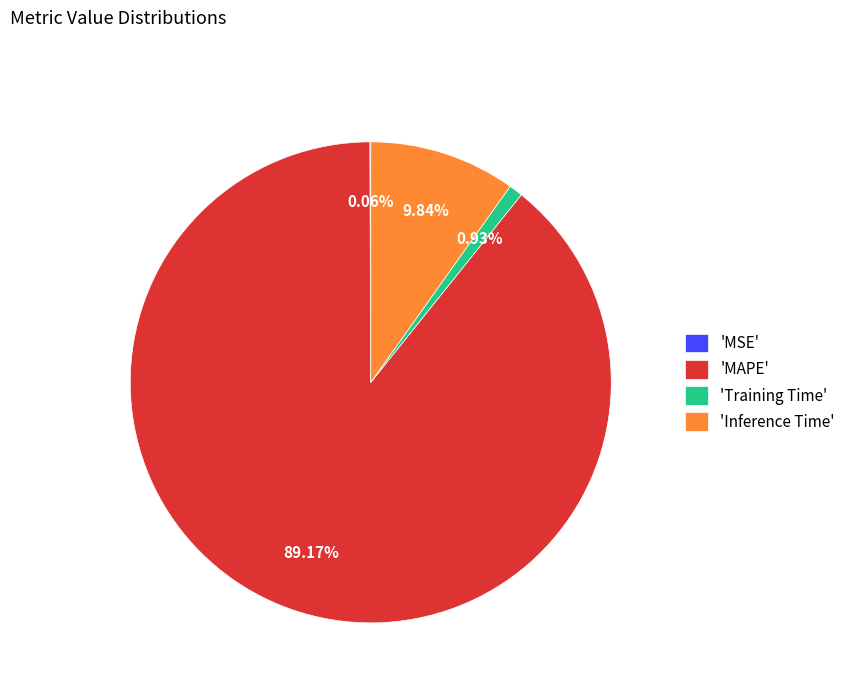

Which has a higher value, 'MAPE' or 'Training Time'?

'MAPE'